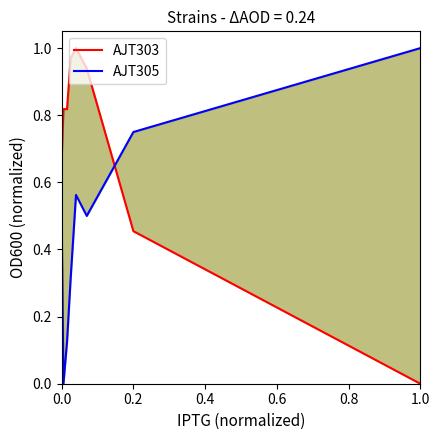

True or false: AJT303 has more than 2 interior local peaks.

False